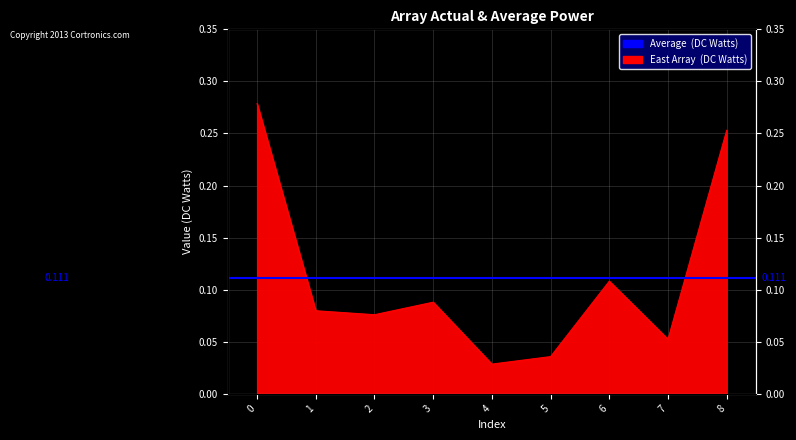

List the labels in order of value, largest first.

0, 8, 6, 3, 1, 2, 7, 5, 4